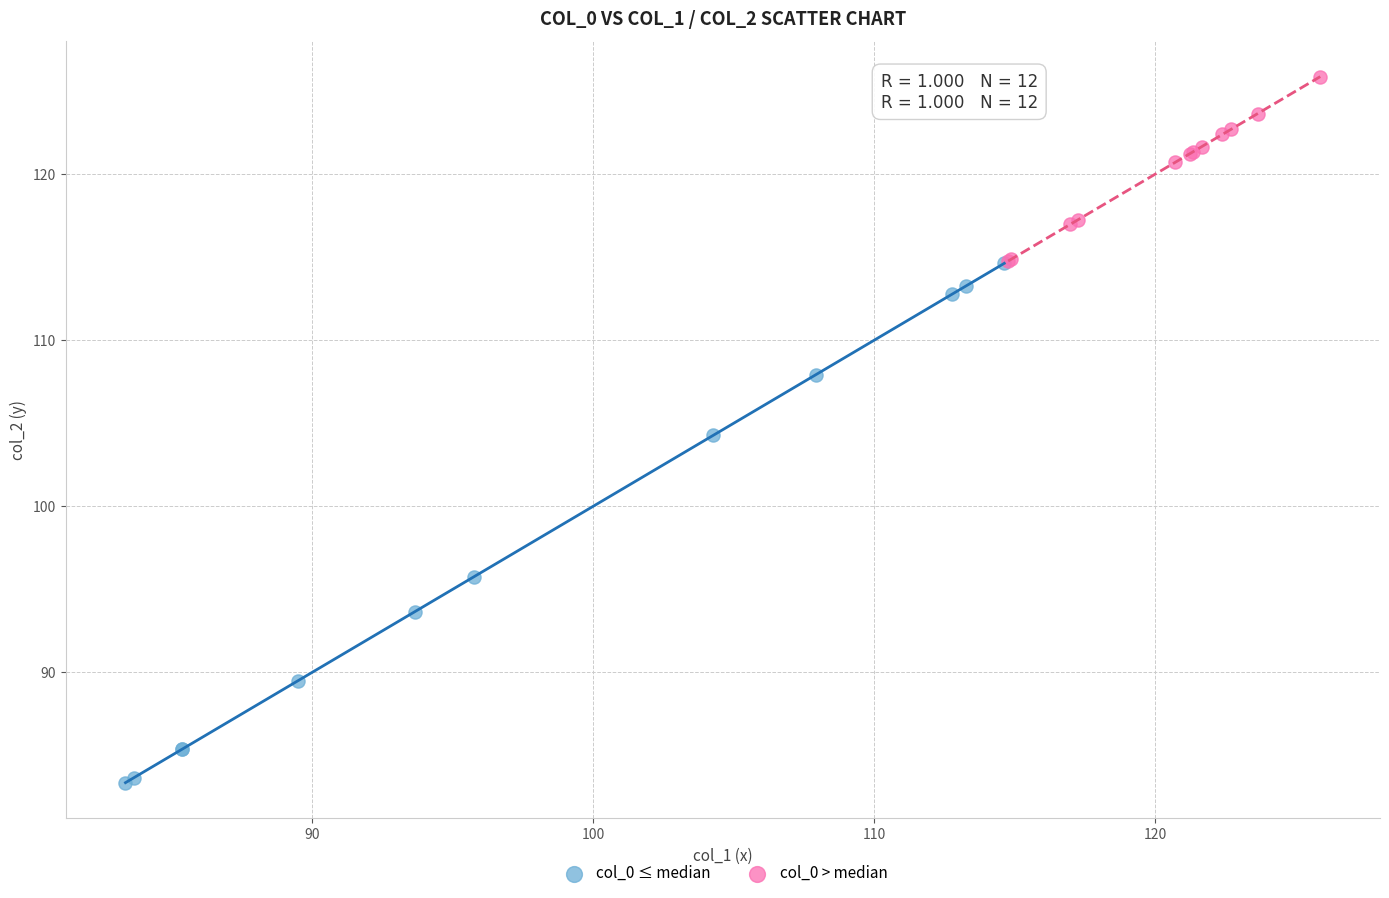

Which series reaches the maximum Y coordinate?

col_0 > median